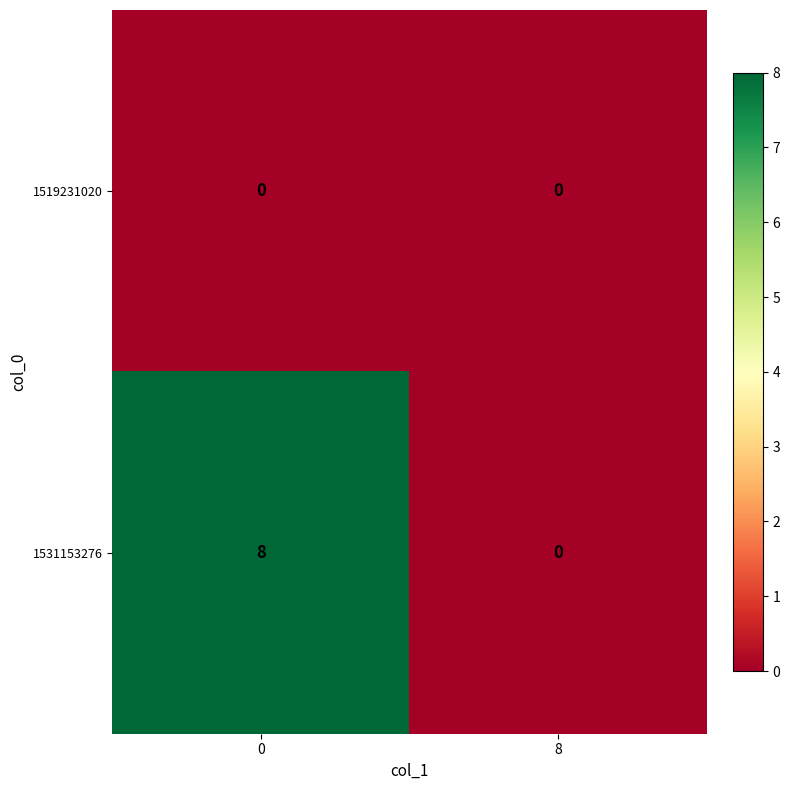

Read the 1531153276 value at 0.

8